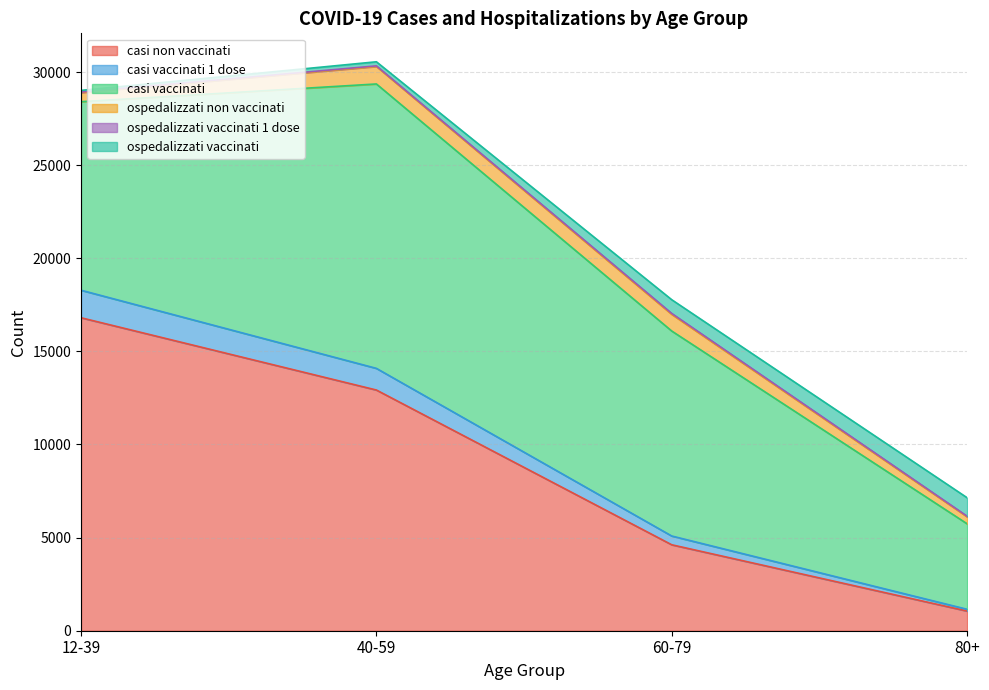

What is the label of the 3rd point from the left?

60-79